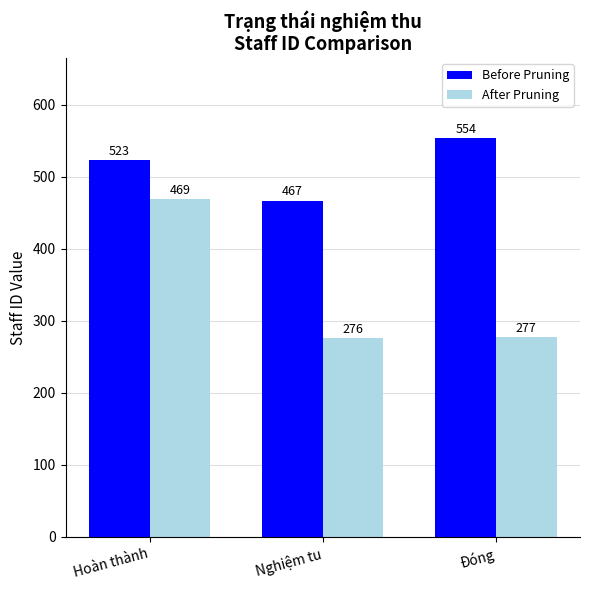

Reading left to right, transcribe all the data shown in this chart.

Before Pruning: Hoàn thành=523	Nghiệm tu=467	Đóng=554
After Pruning: Hoàn thành=469	Nghiệm tu=276	Đóng=277